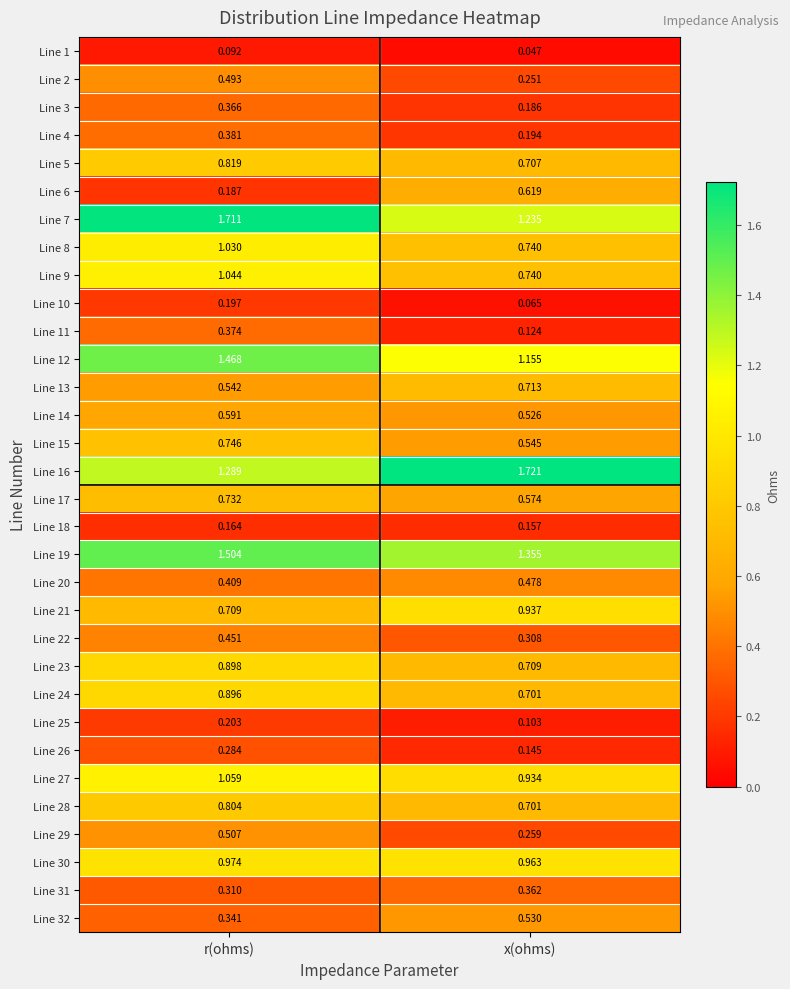

Where is Line 7 nearest to the value 1?

x(ohms)